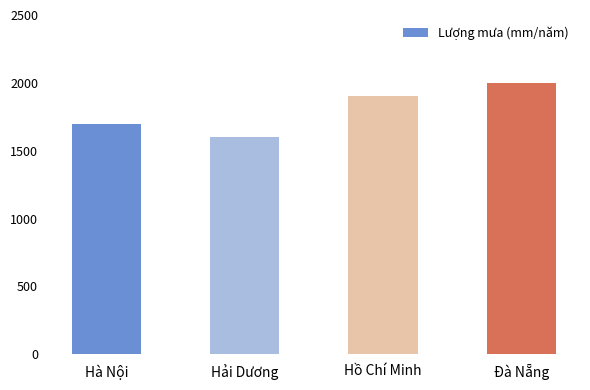

What is the approximate value at Hải Dương, to the nearest 5?

1600